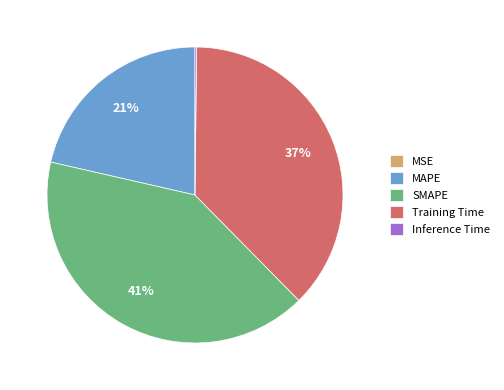

Which category has the biggest portion of the pie?

SMAPE